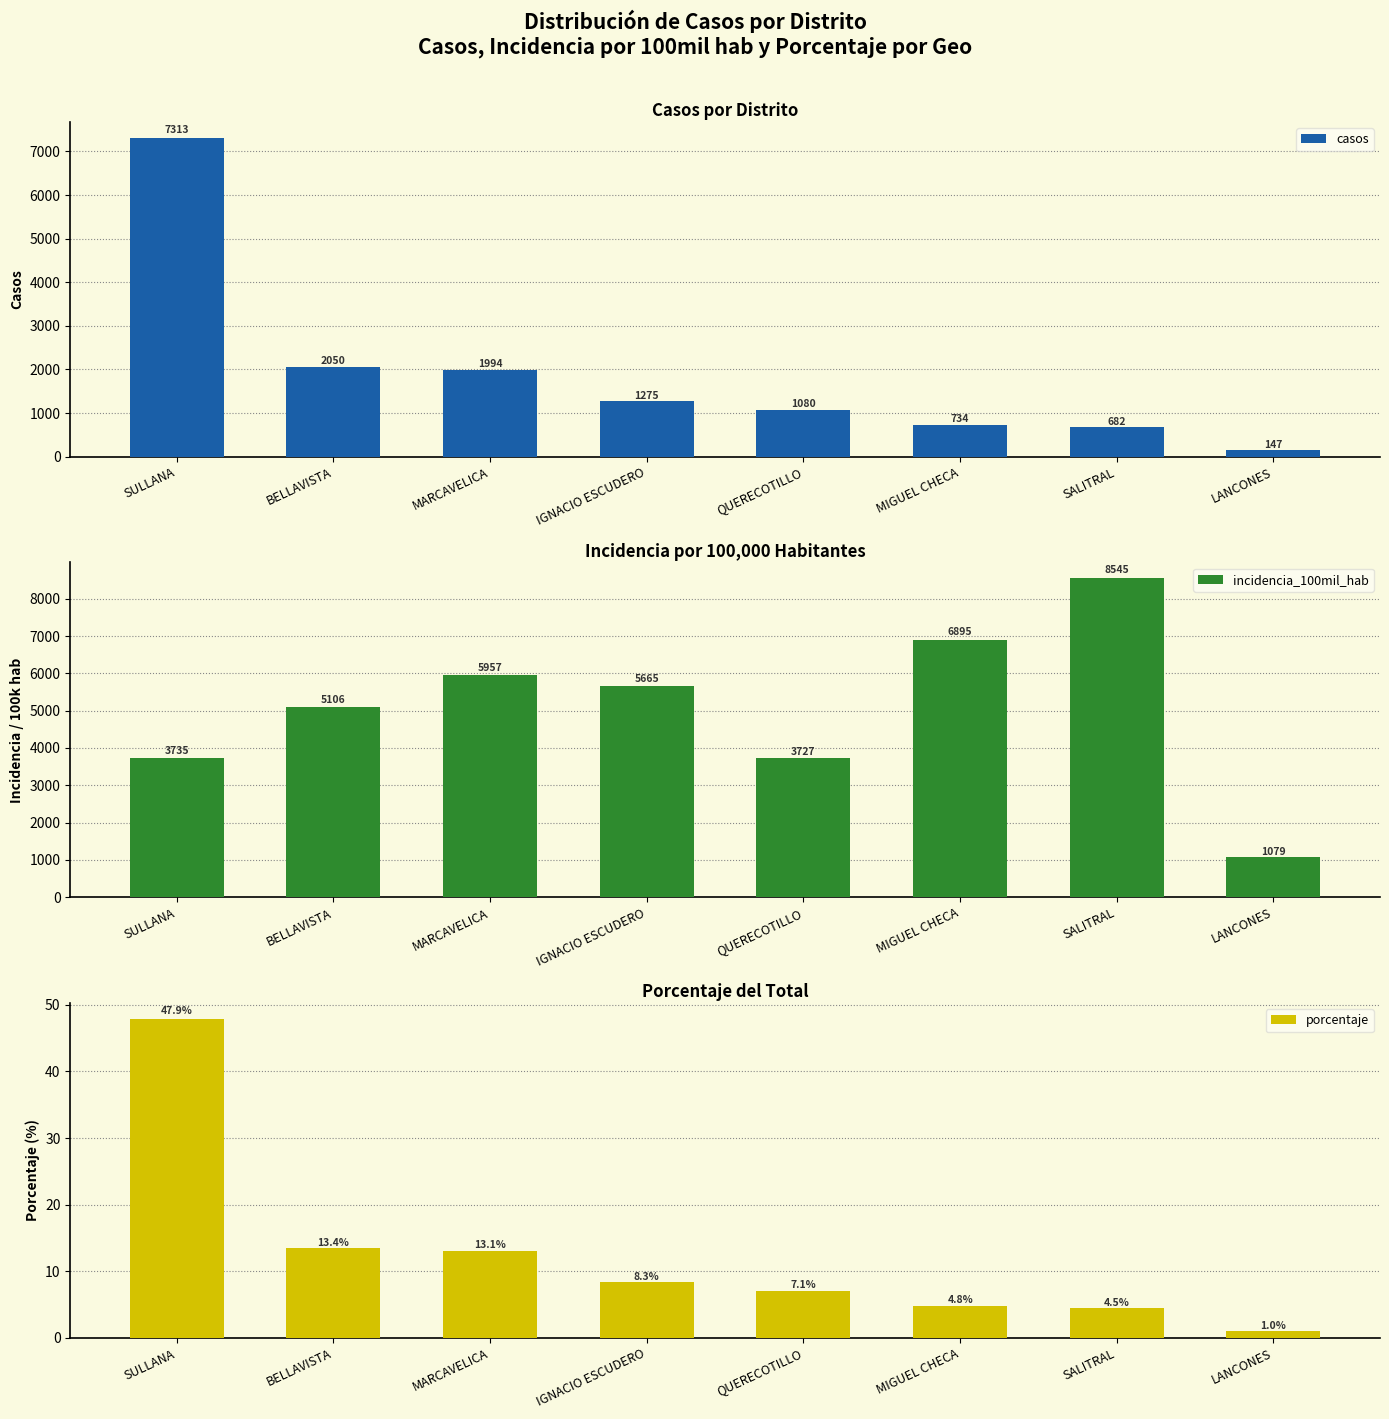

Which has a higher value, SULLANA or MIGUEL CHECA?

SULLANA